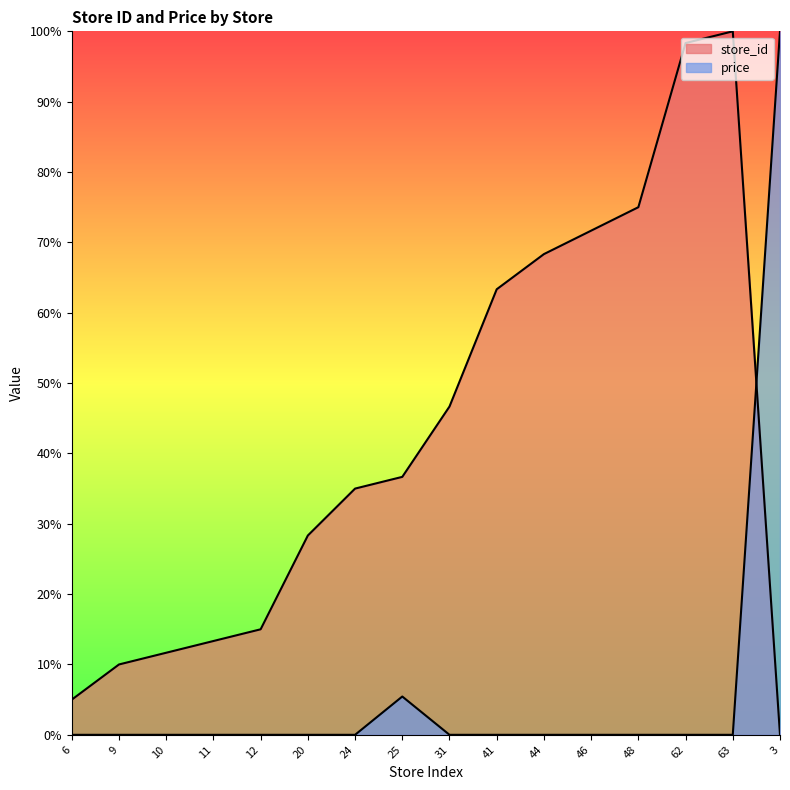

Reading left to right, list all the values displayed in this chart.

store_id: 6=5.0	9=10.0	10=11.7	11=13.3	12=15.0	20=28.3	24=35.0	25=36.7	31=46.7	41=63.3	44=68.3	46=71.7	48=75.0	62=98.3	63=100.0	3=0.0
price: 6=0.0	9=0.0	10=0.0	11=0.0	12=0.0	20=0.0	24=0.0	25=5.4	31=0.0	41=0.0	44=0.0	46=0.0	48=0.0	62=0.0	63=0.0	3=100.0